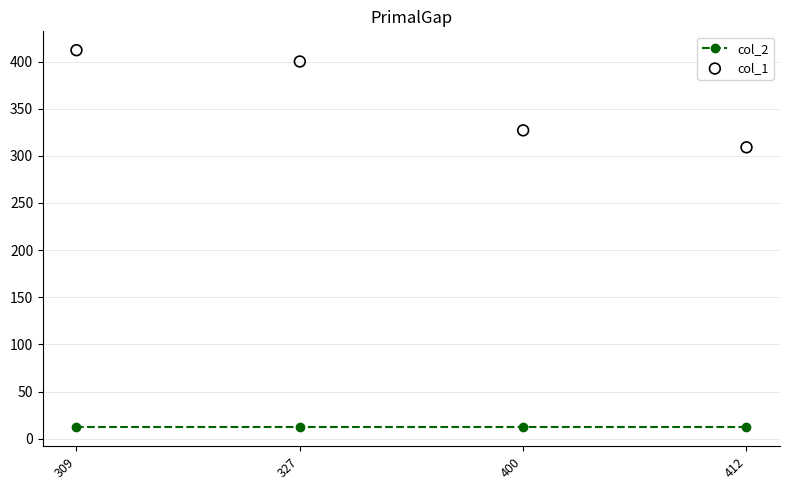

Is the value of col_2 at 412 greater than the value of col_1 at 412?

No